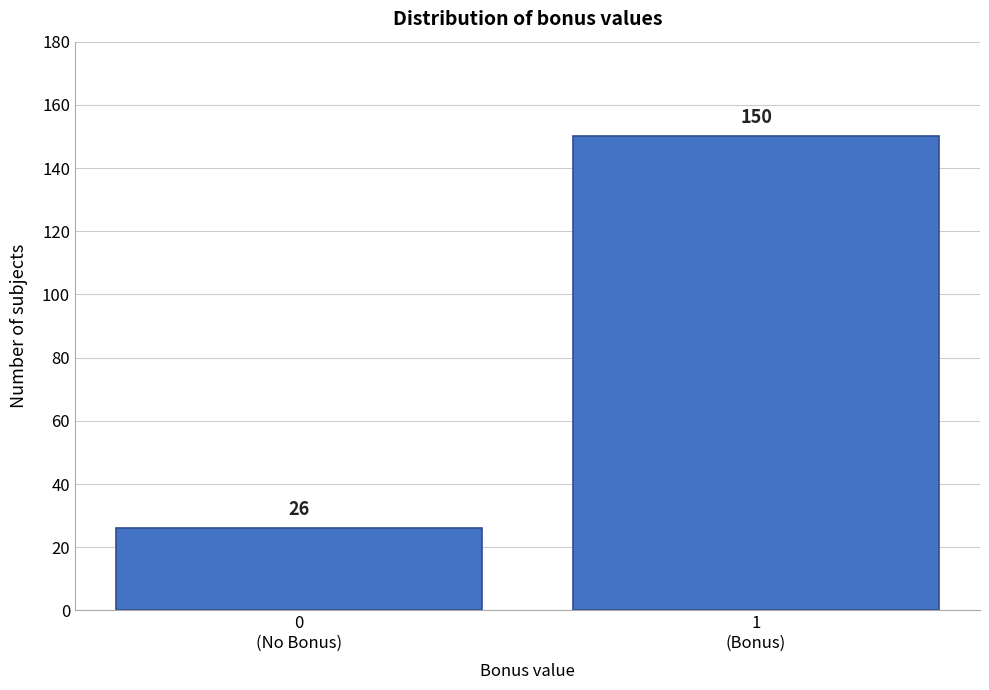

Reading left to right, what are all the values shown in this chart?

26	150